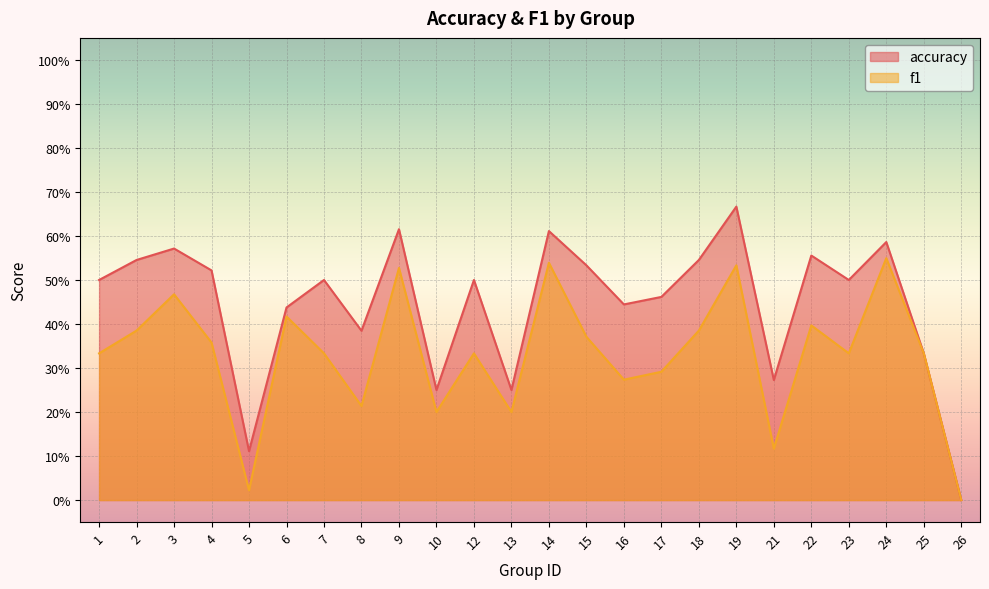

The value of accuracy at 22 is 0.9. True or false?

False